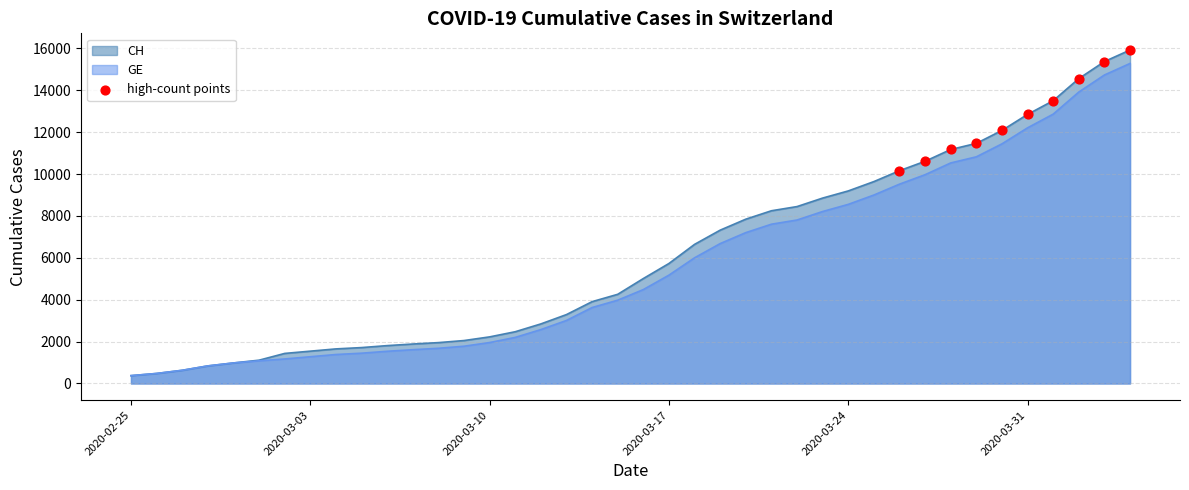

Which series has the largest range (max minus min)?

CH